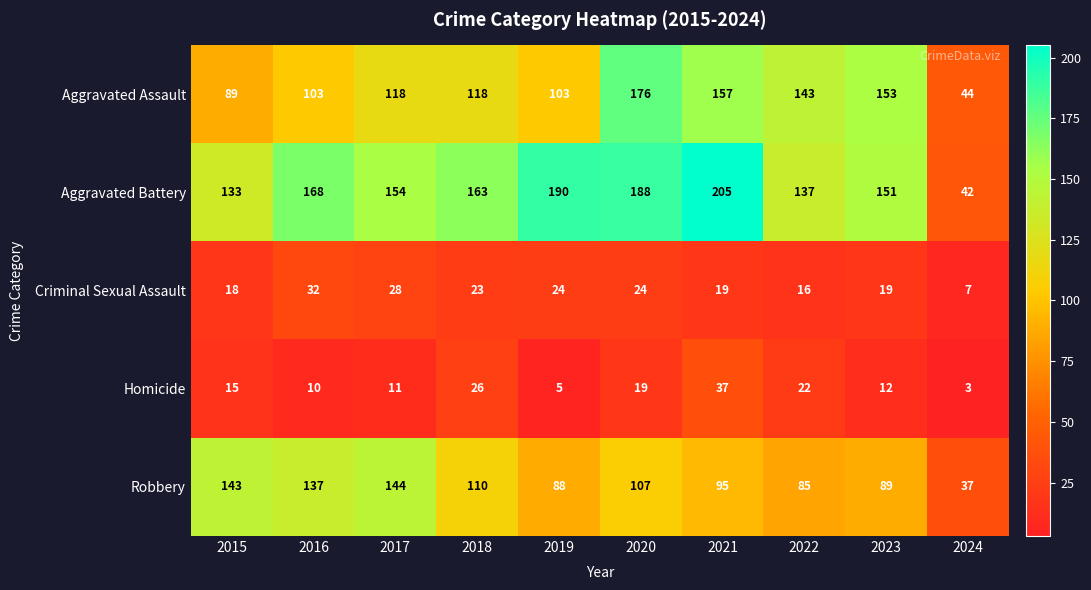

Is it true that Criminal Sexual Assault equals 32 at 2016?

True